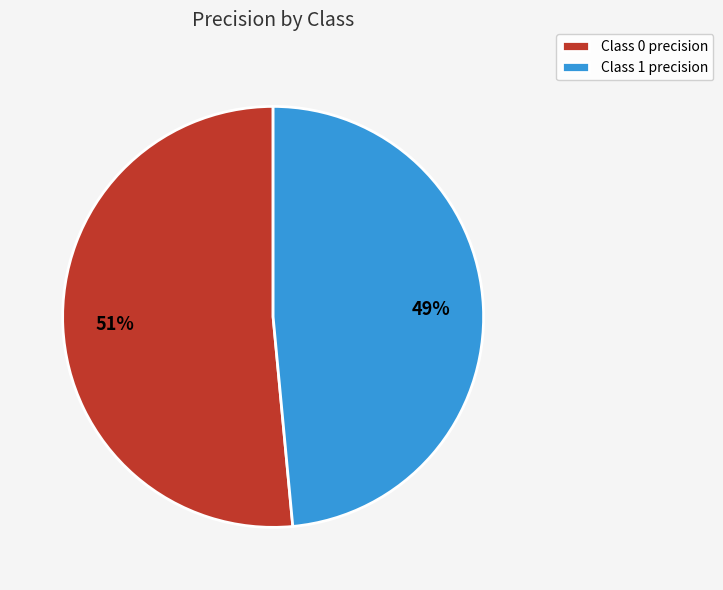

To the nearest percent, what is the average slice percentage?

50%